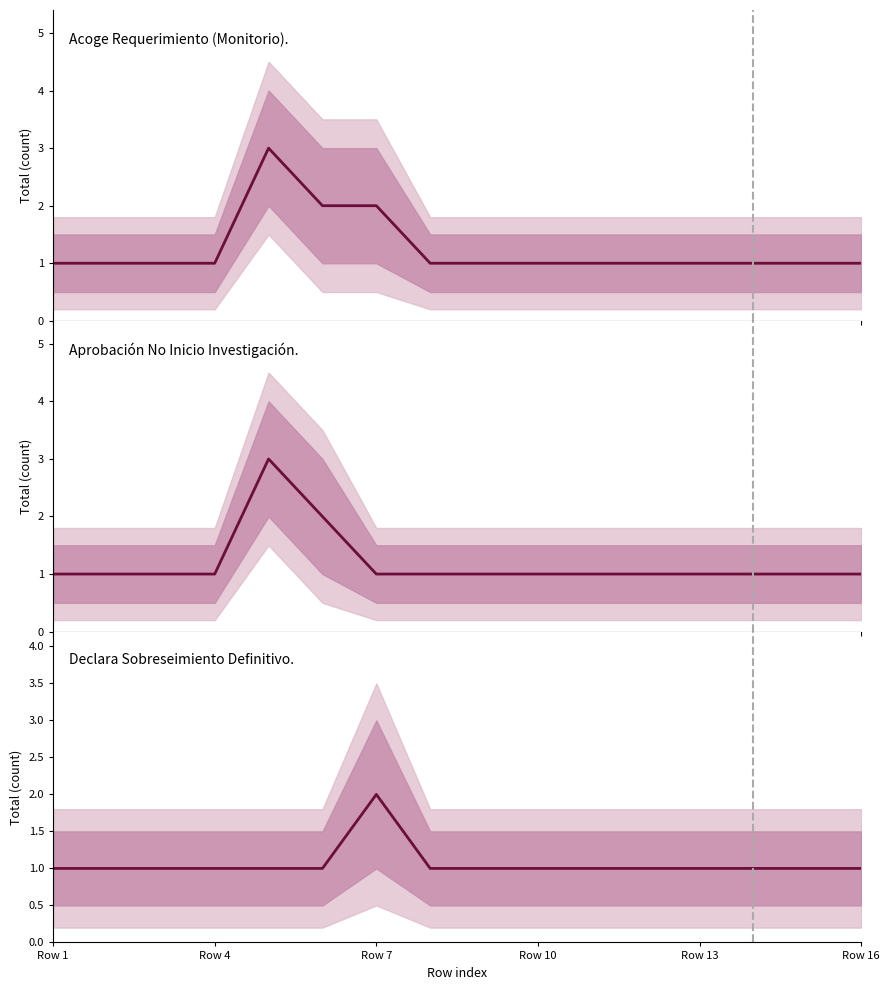

At how many categories does at least one series exceed 2?

1